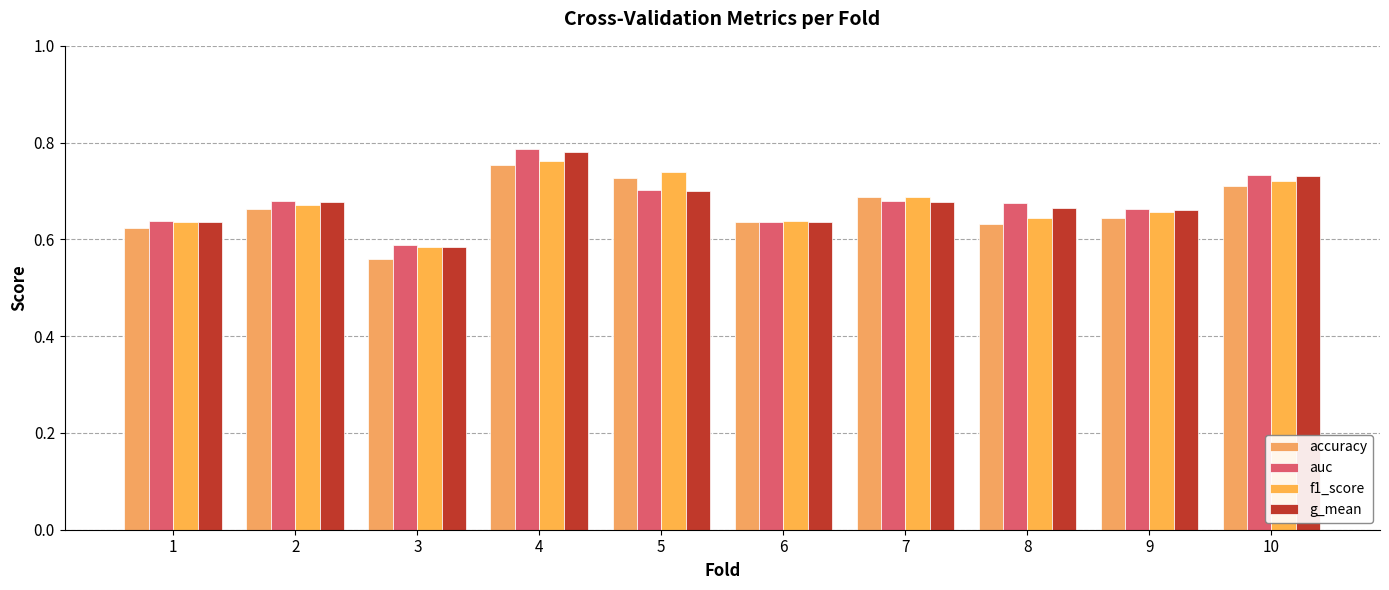

The value of f1_score at 5 is 1.1. True or false?

False